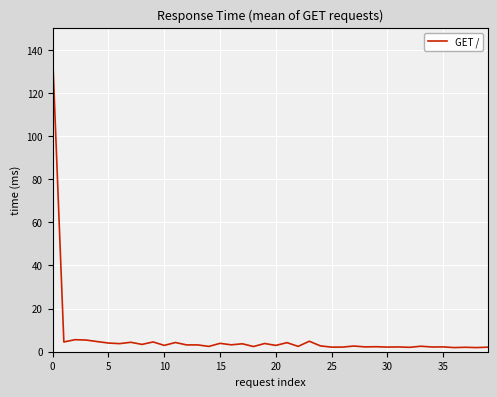

What is the difference between the maximum and minimum values?

134.6